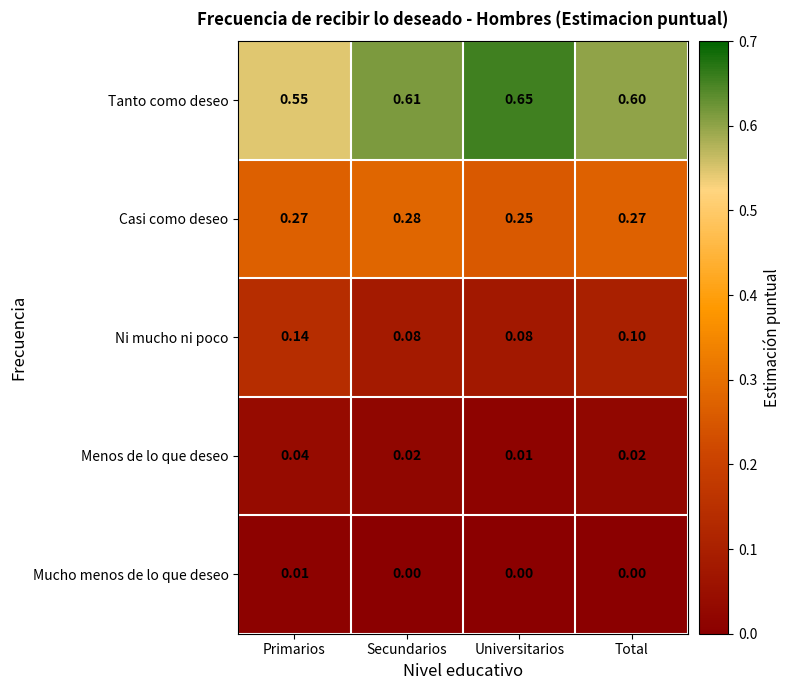

At Secundarios, list the series in order from smallest to largest.

Mucho menos de lo que deseo, Menos de lo que deseo, Ni mucho ni poco, Casi como deseo, Tanto como deseo